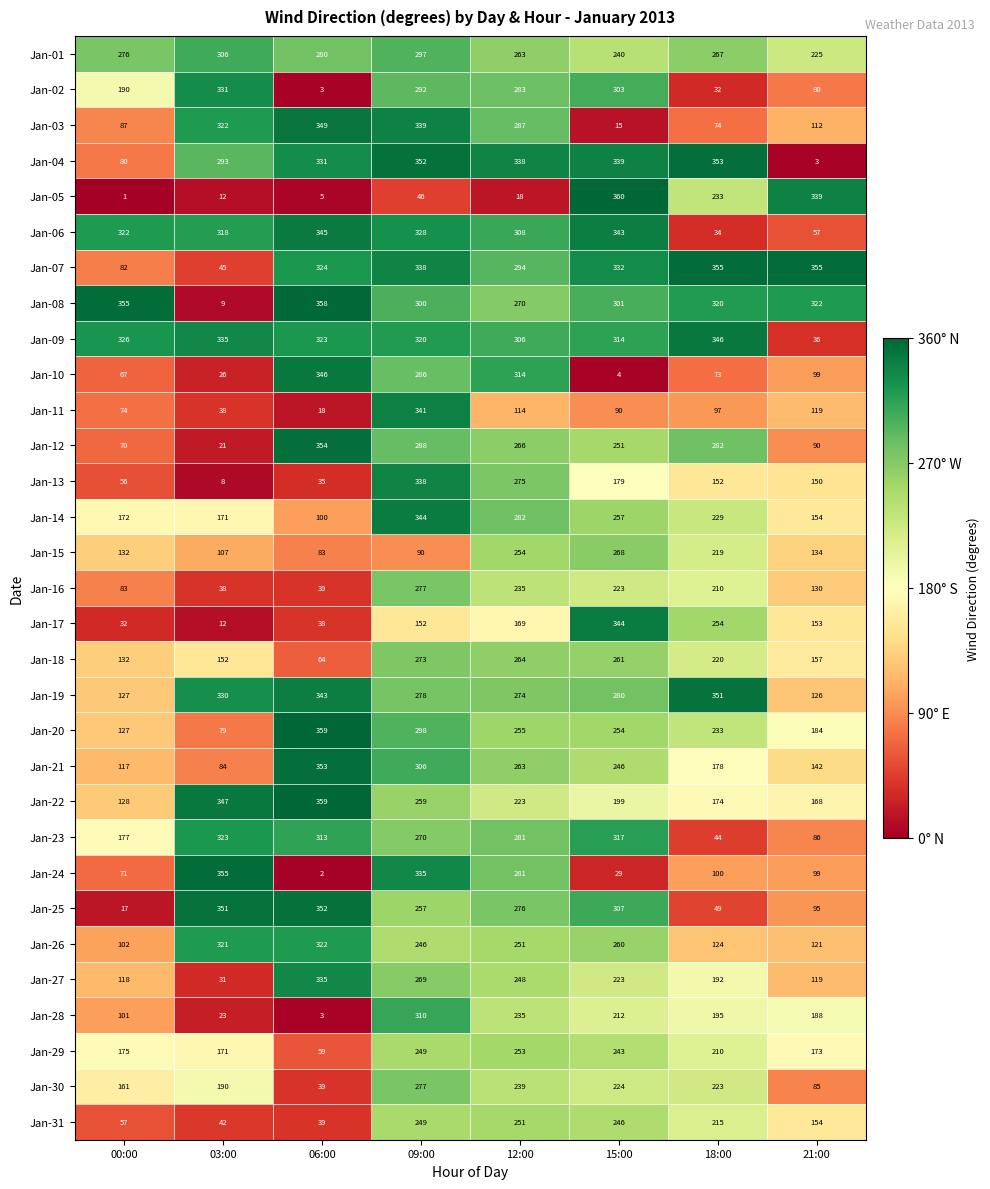

List the labels in order of Jan-16 value, smallest first.

03:00, 06:00, 00:00, 21:00, 18:00, 15:00, 12:00, 09:00